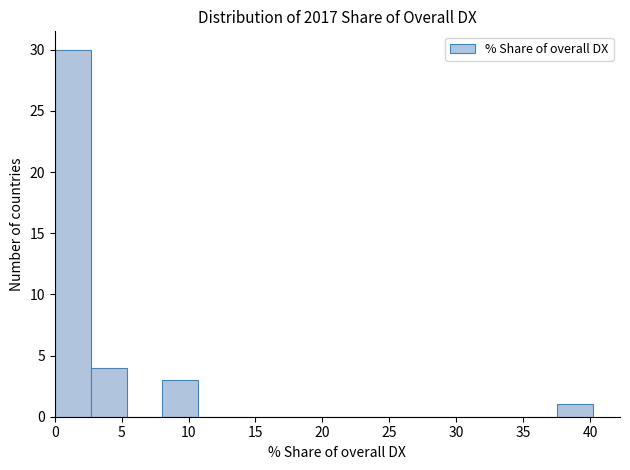

Which range on the x-axis has the tallest bar?

0.0 to 2.5